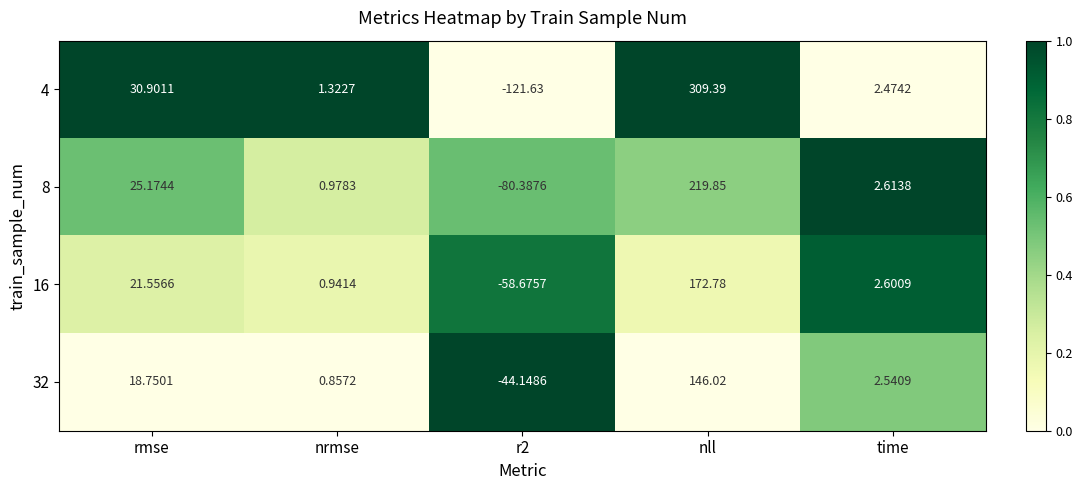

Which series has the largest total across all categories?

4